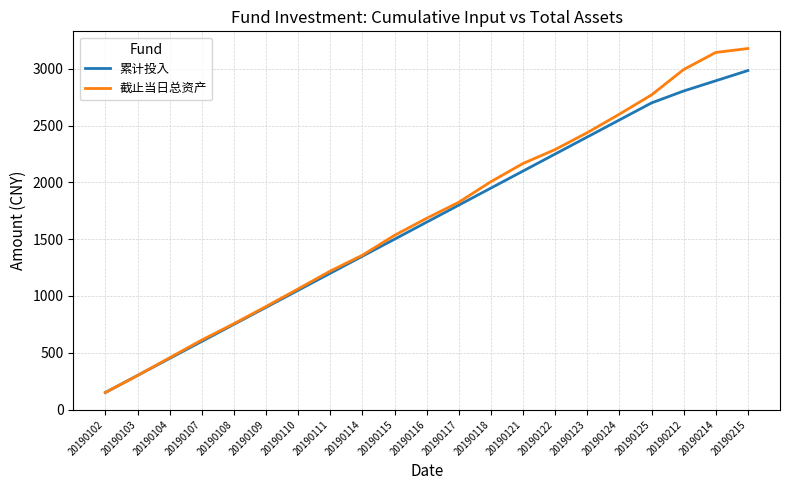

Does the chart have visible grid lines?

Yes